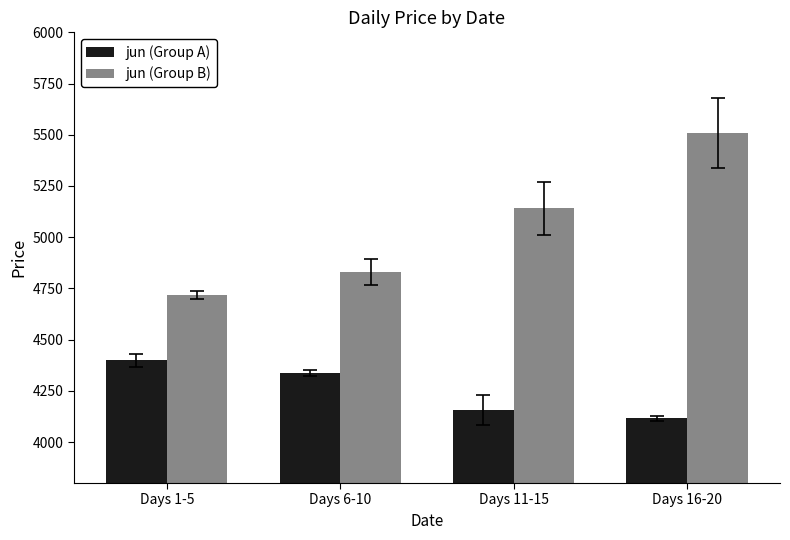

What is the label of the 3rd bar from the left?

Days 11-15